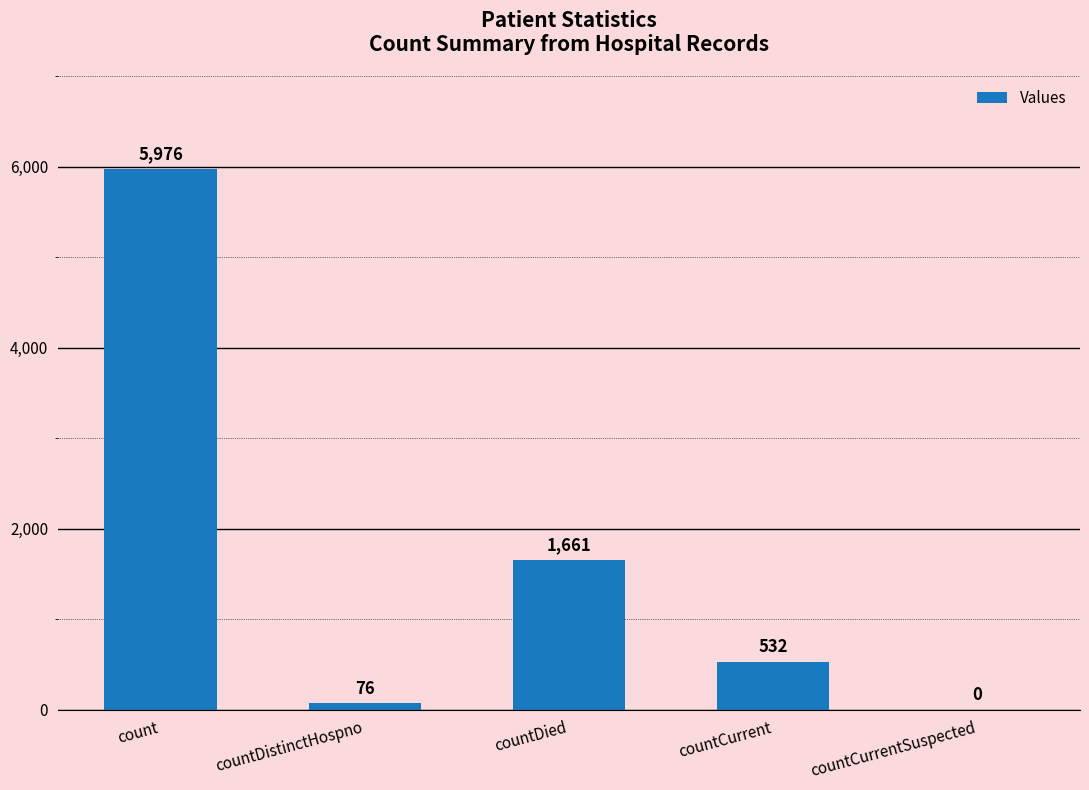

True or false: the data shows 1661 at countDied.

True